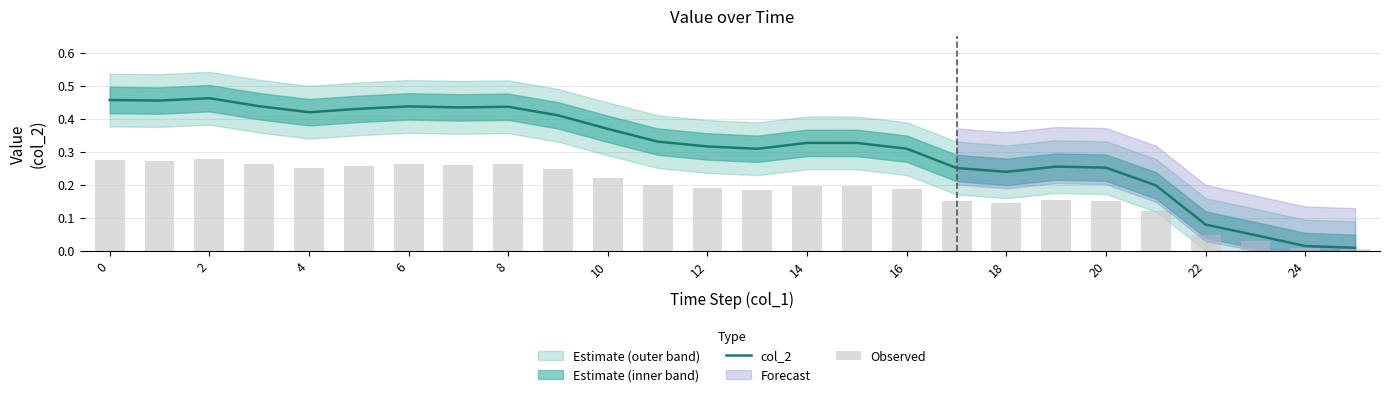

What is the difference between the maximum and minimum values in the col_2 series?

0.5